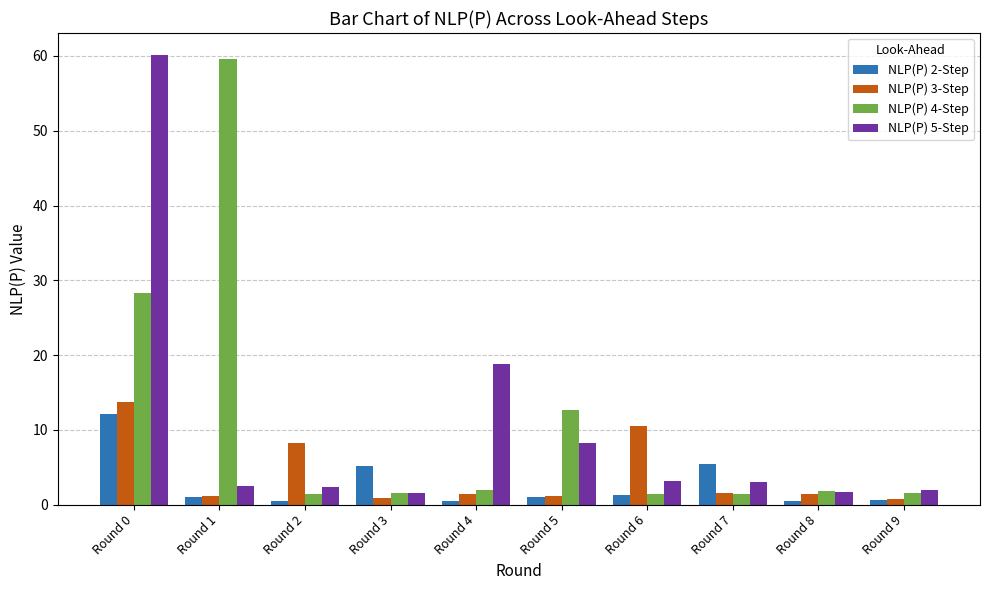

Count the number of categories in the chart.

10